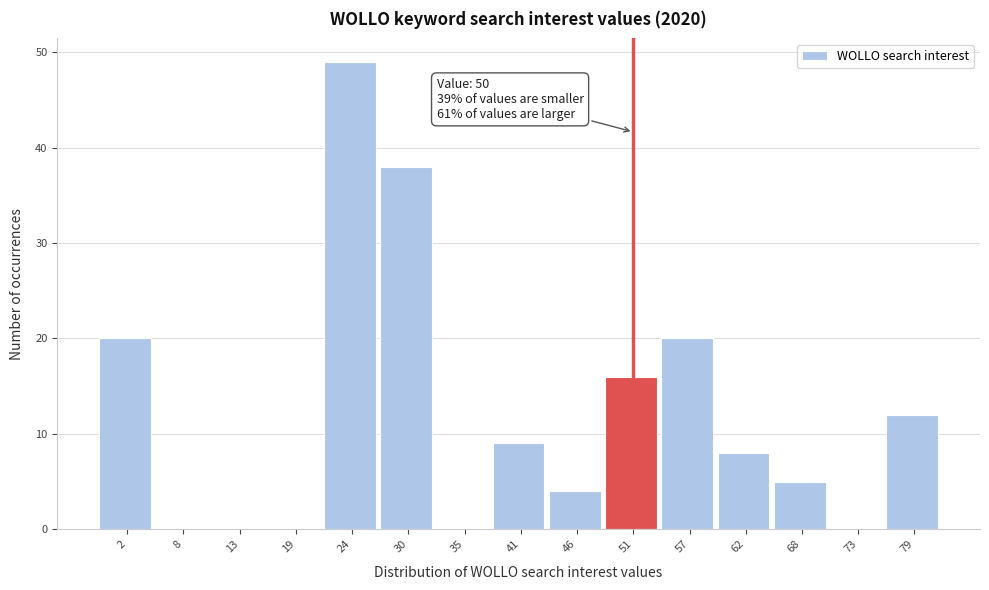

Reading left to right, list all the values displayed in this chart.

2=20	8=0	13=0	19=0	24=49	30=38	35=0	41=9	46=4	51=16	57=20	62=8	68=5	73=0	79=12